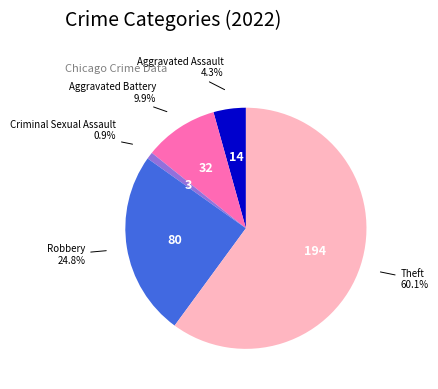

Approximately how many times larger is the value at Aggravated Assault compared to Robbery?

0.2